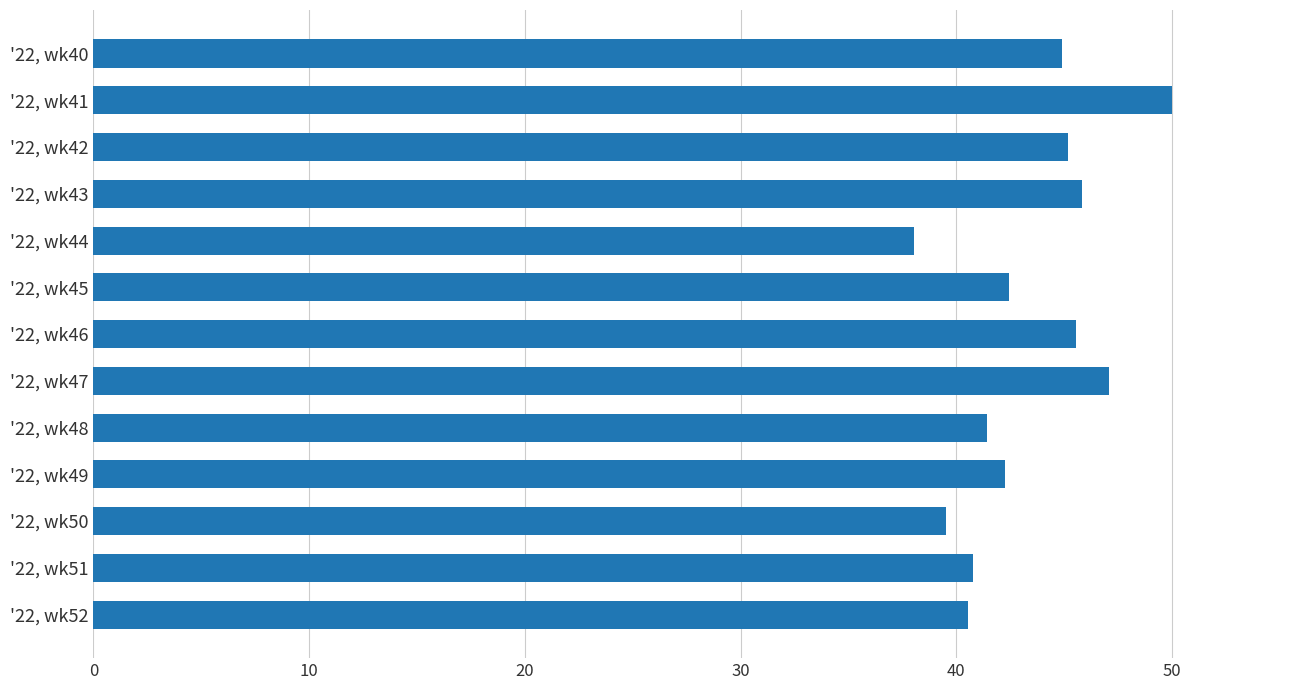

The value at '22, wk44 is 25.9. True or false?

False